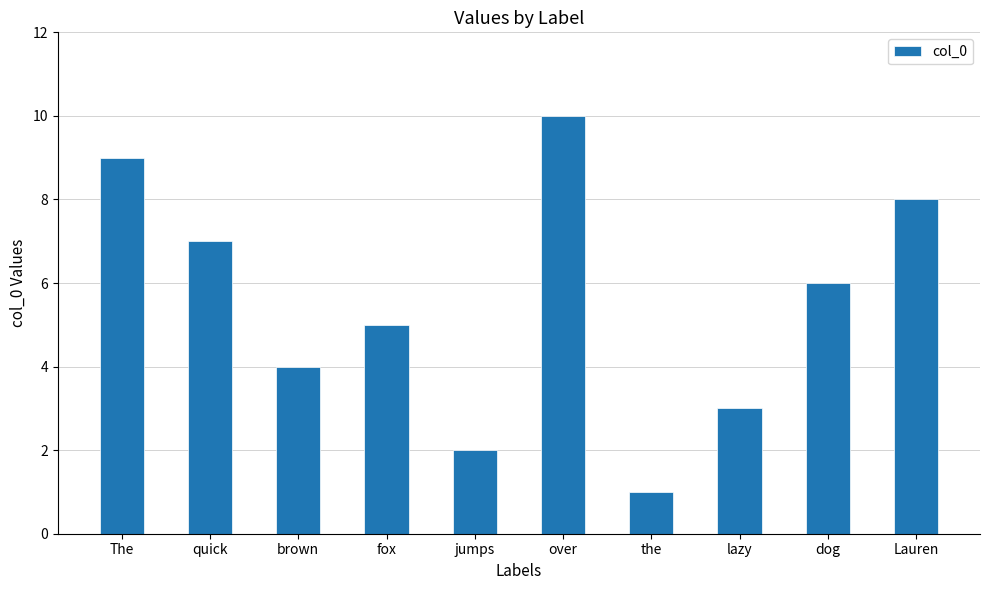

How many bars are there in total?

10